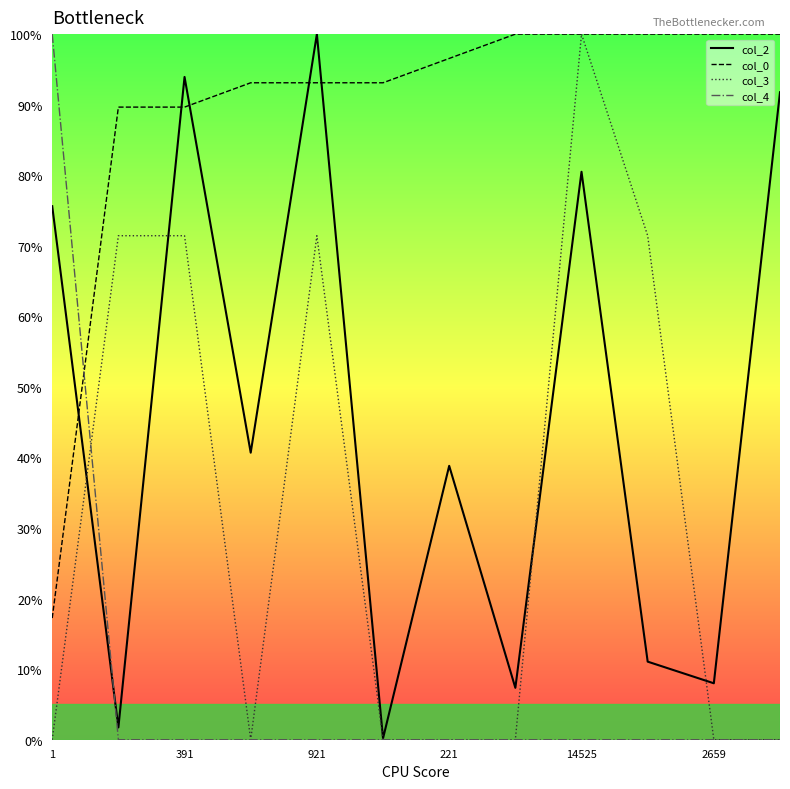

Is the value of col_2 at 9 greater than the value of col_0 at 1?

No